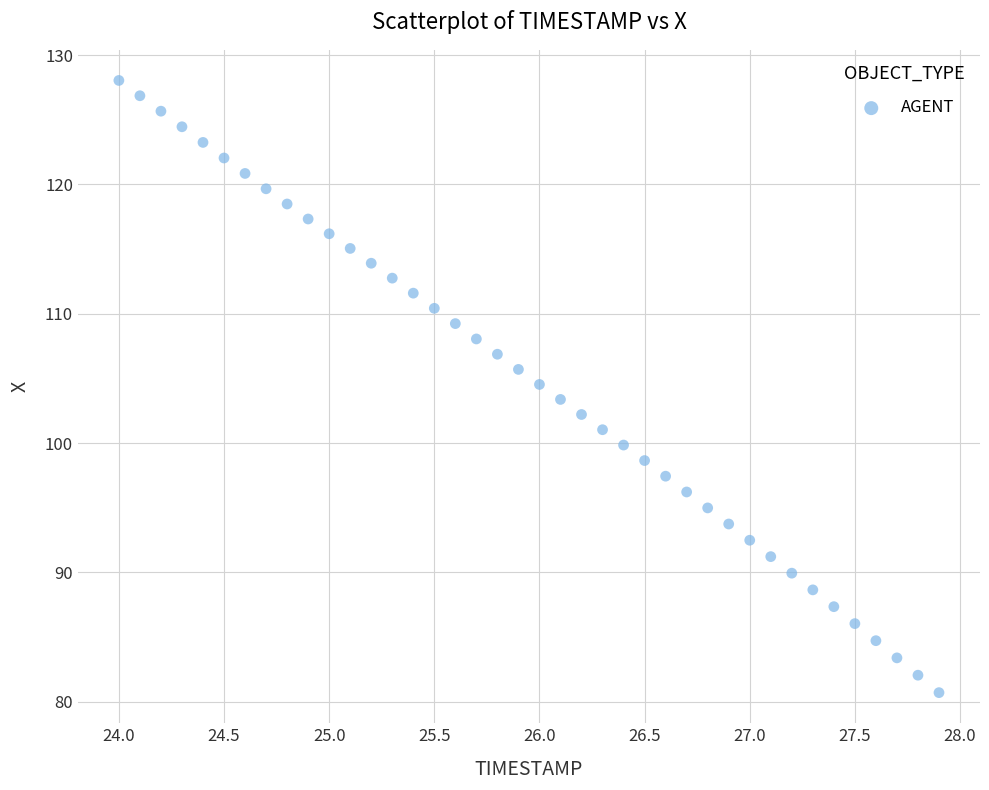

What is the range of Y values (max minus min)?

47.3